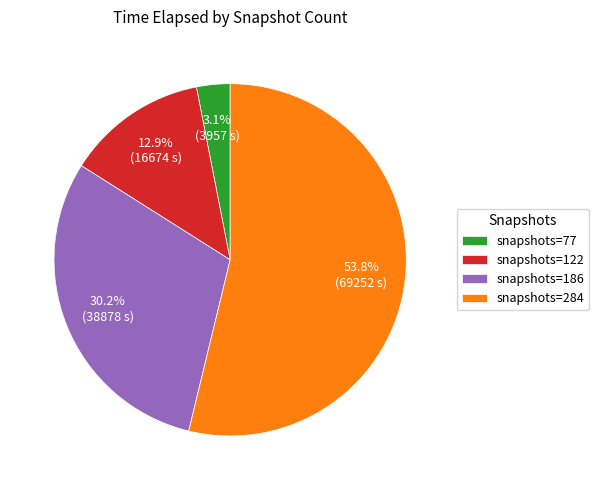

What is the majority slice?

snapshots=284